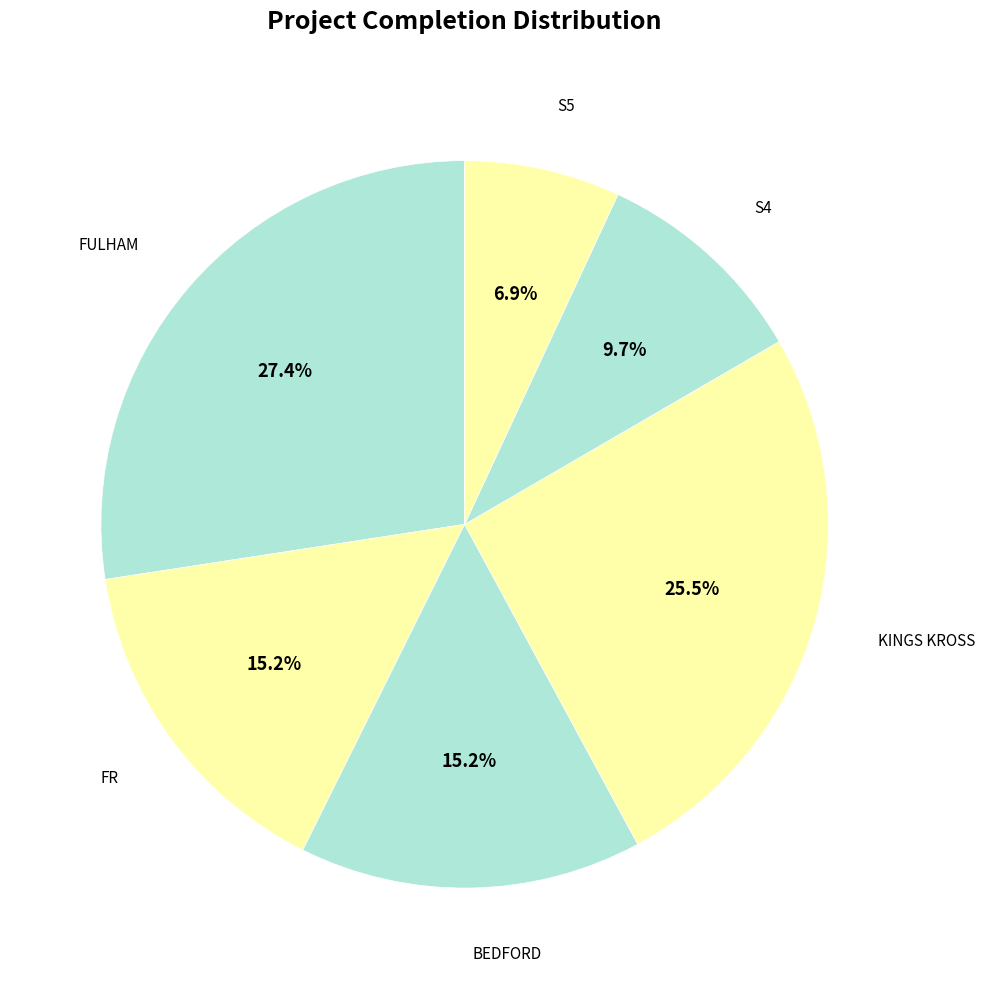

How many segments does this pie chart have?

6